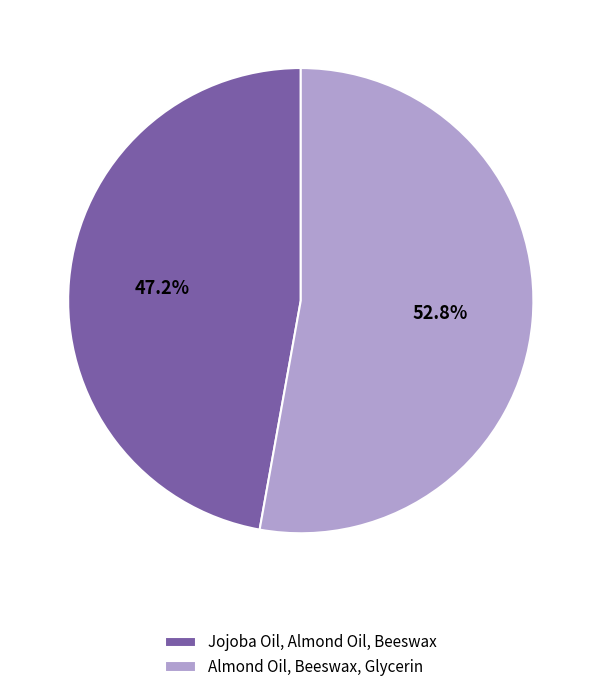

Is there any slice that represents more than half of the pie?

Yes